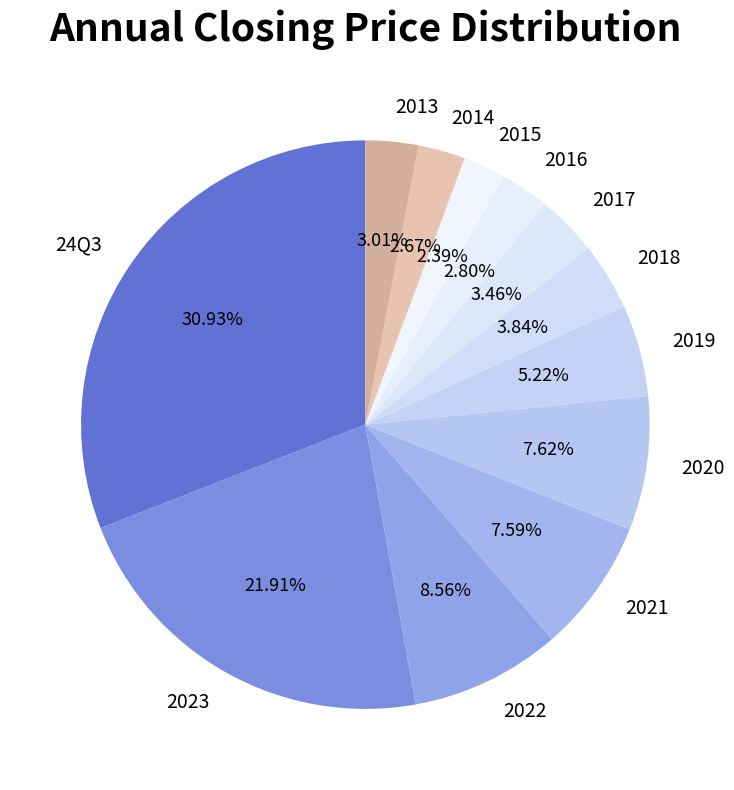

Count the number of slices in the pie.

12